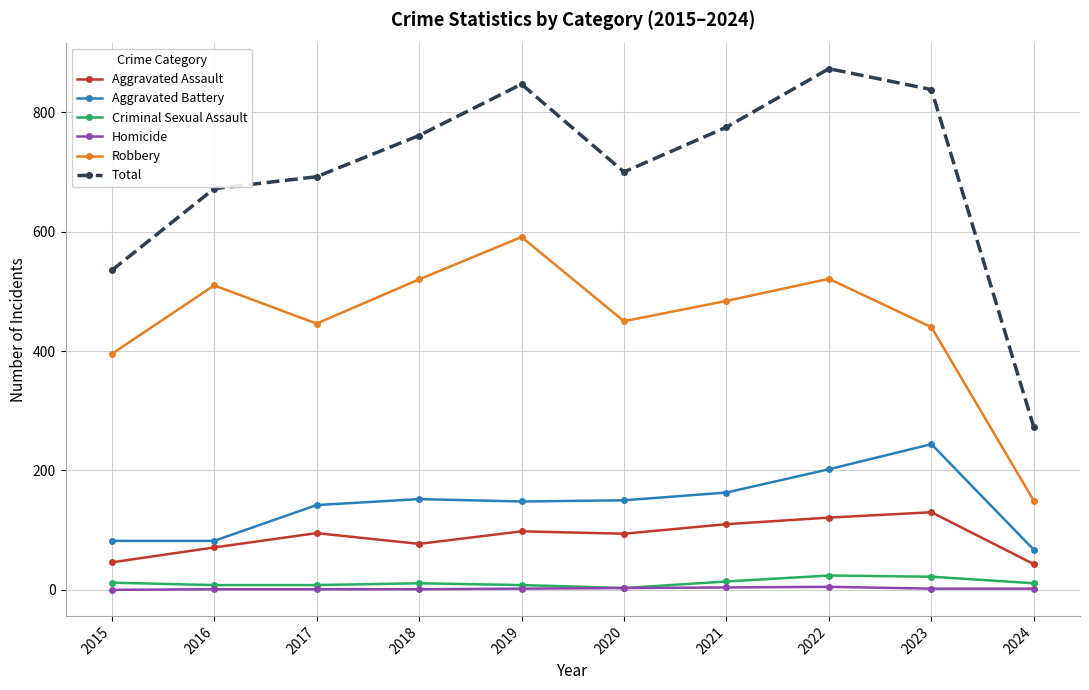

The value of Aggravated Battery at 2022 is 94. True or false?

False